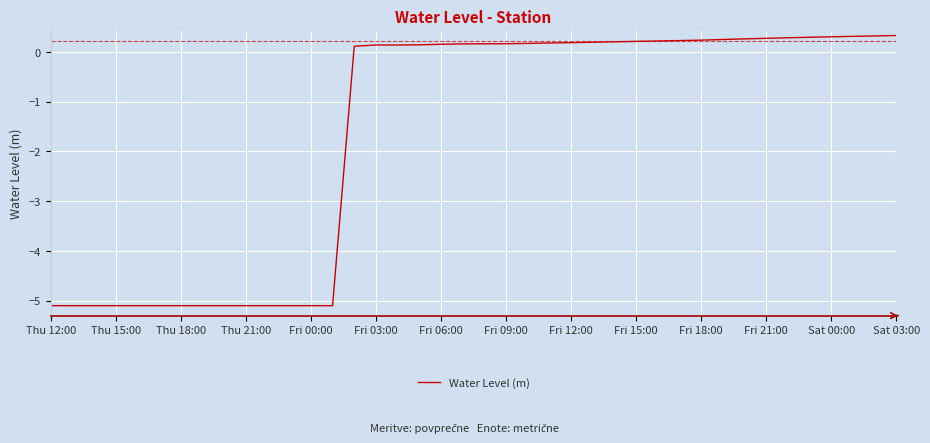

What is the maximum value shown in the chart?

0.3